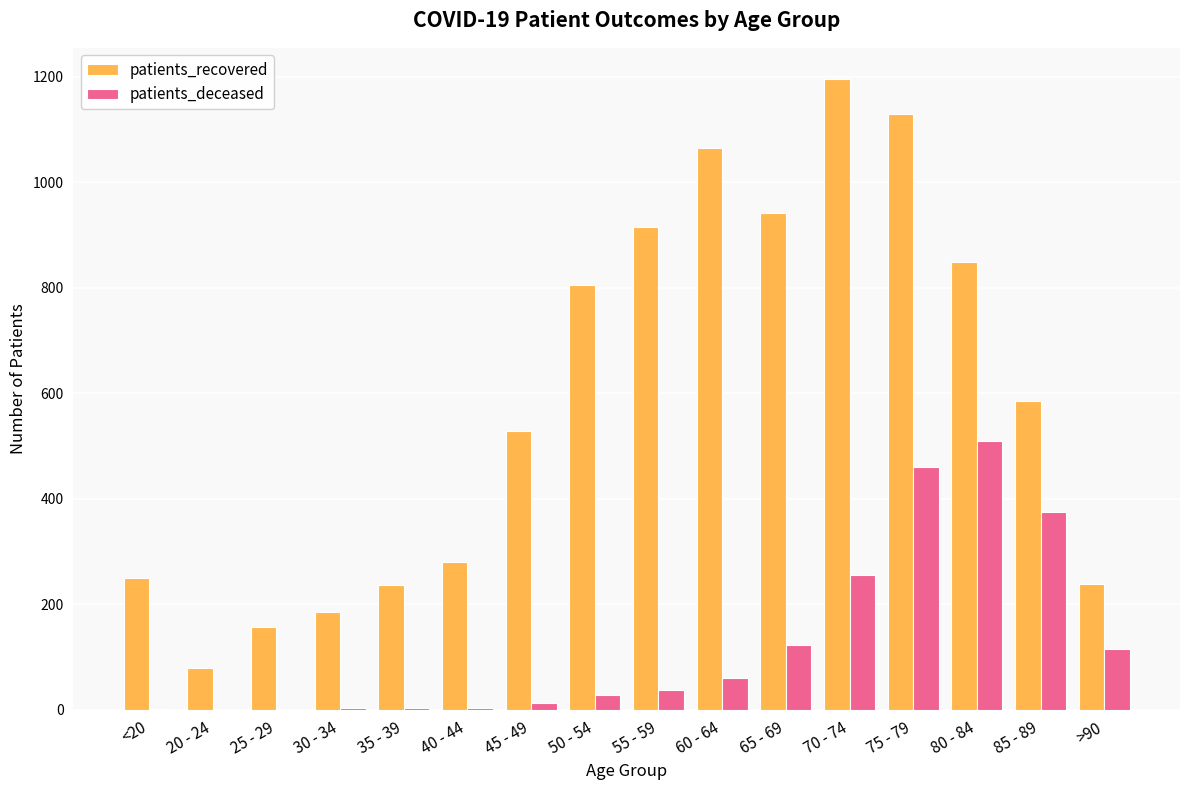

Which label corresponds to the largest value in the chart?

70 - 74